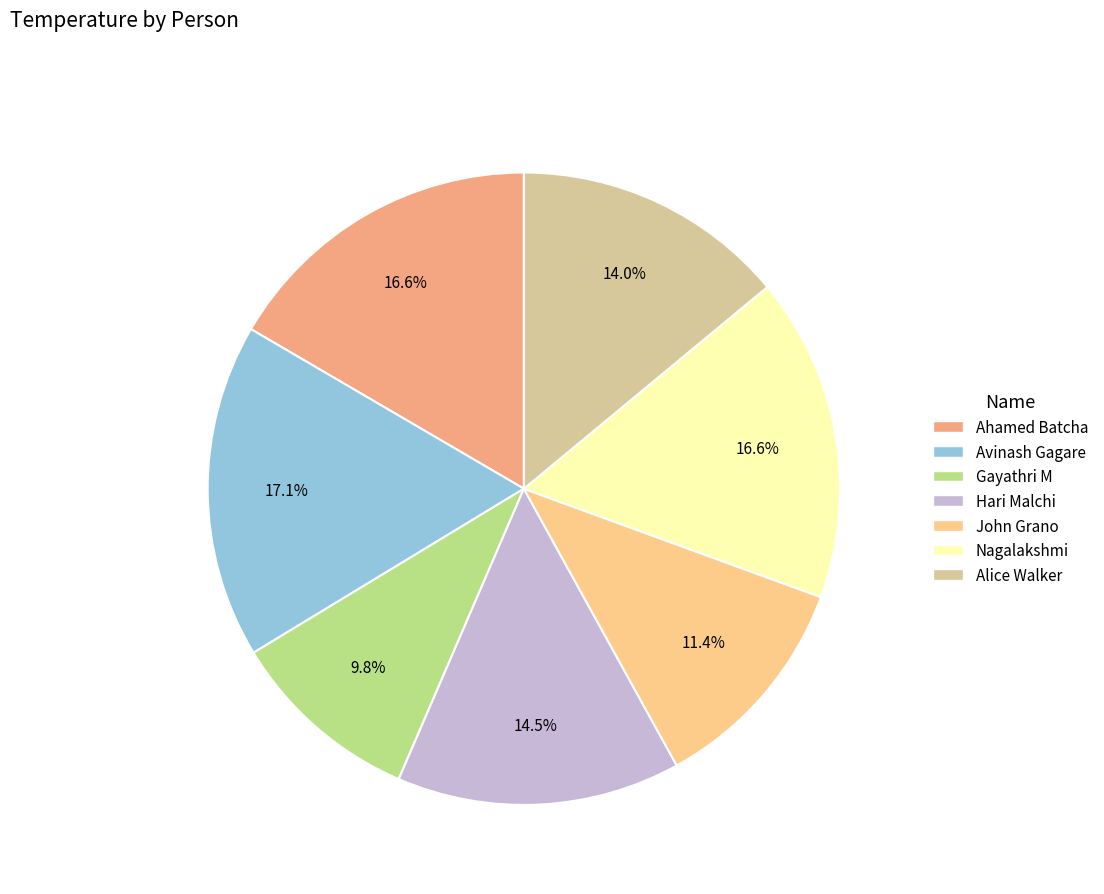

What is the total percentage of Alice Walker and John Grano?

25.4%